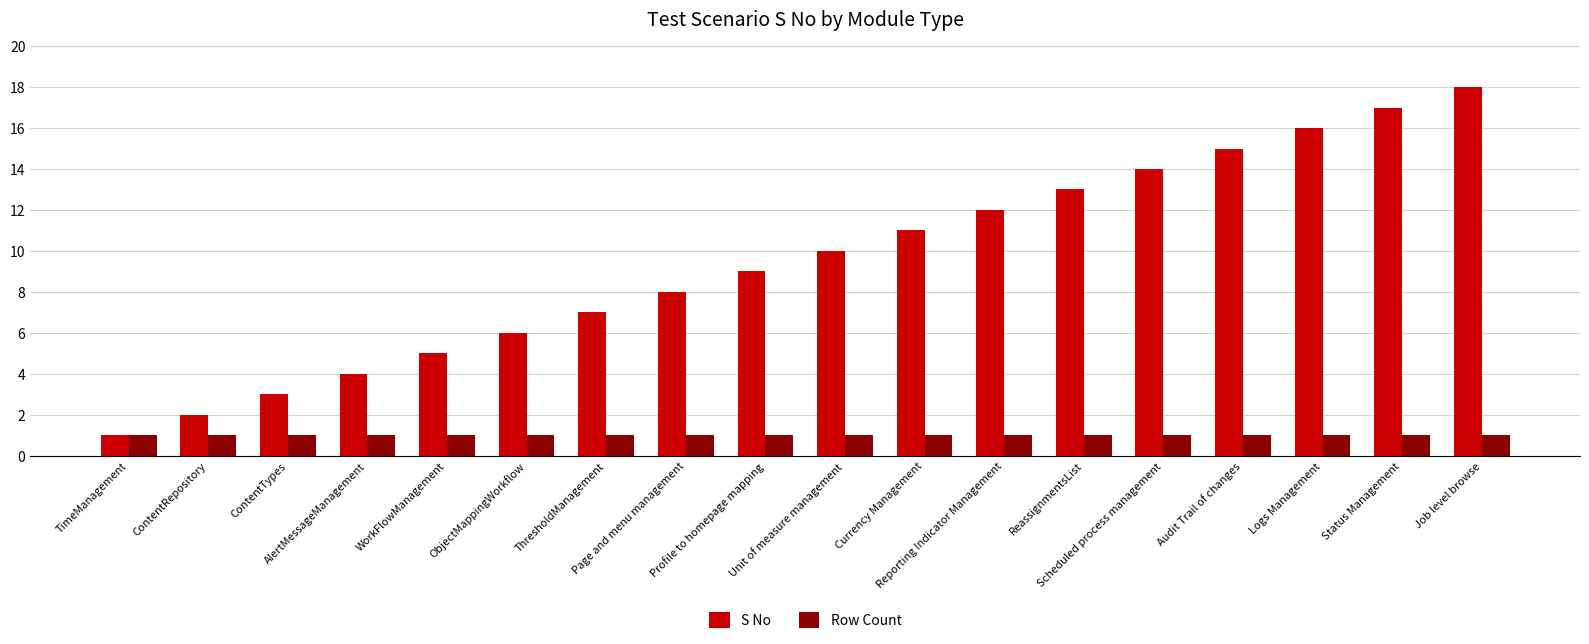

Which series has the largest total across all categories?

S No